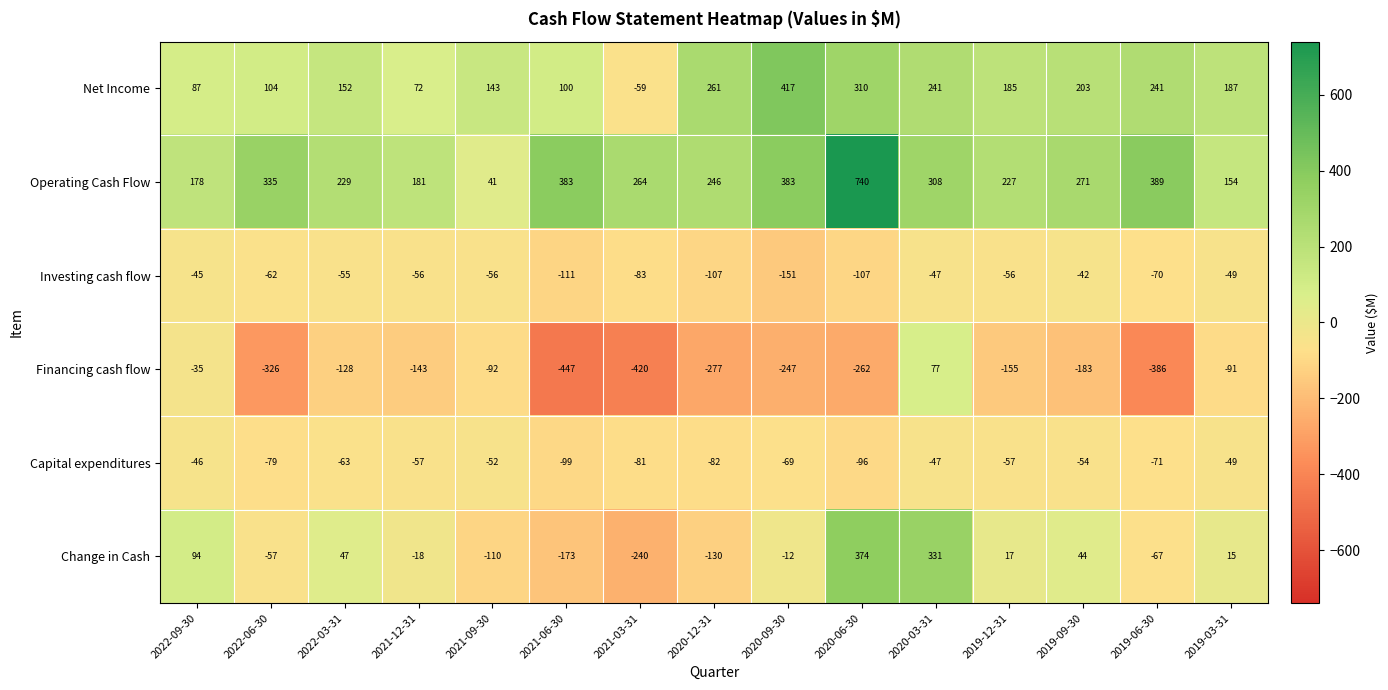

List the labels in order of Financing cash flow value, smallest first.

2021-06-30, 2021-03-31, 2019-06-30, 2022-06-30, 2020-12-31, 2020-06-30, 2020-09-30, 2019-09-30, 2019-12-31, 2021-12-31, 2022-03-31, 2021-09-30, 2019-03-31, 2022-09-30, 2020-03-31